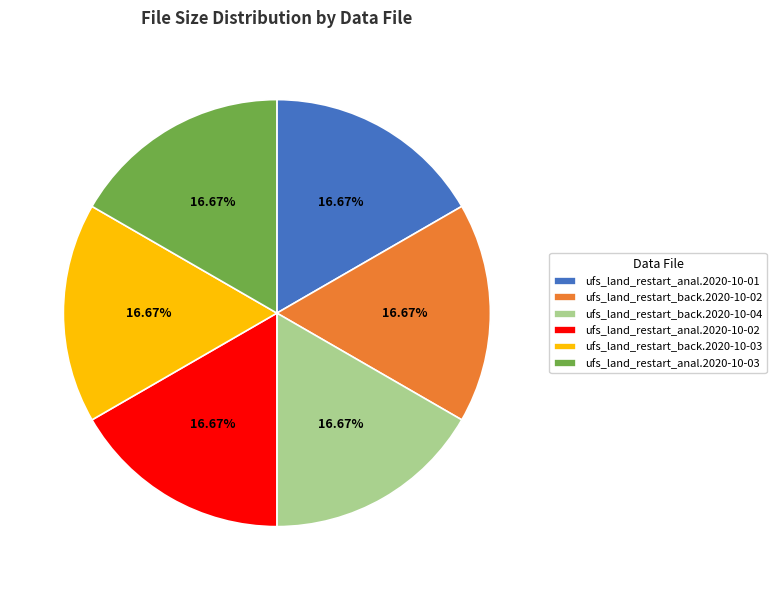

What is the ratio of the value at ufs_land_restart_anal.2020-10-01 to the value at ufs_land_restart_anal.2020-10-02?

1.0